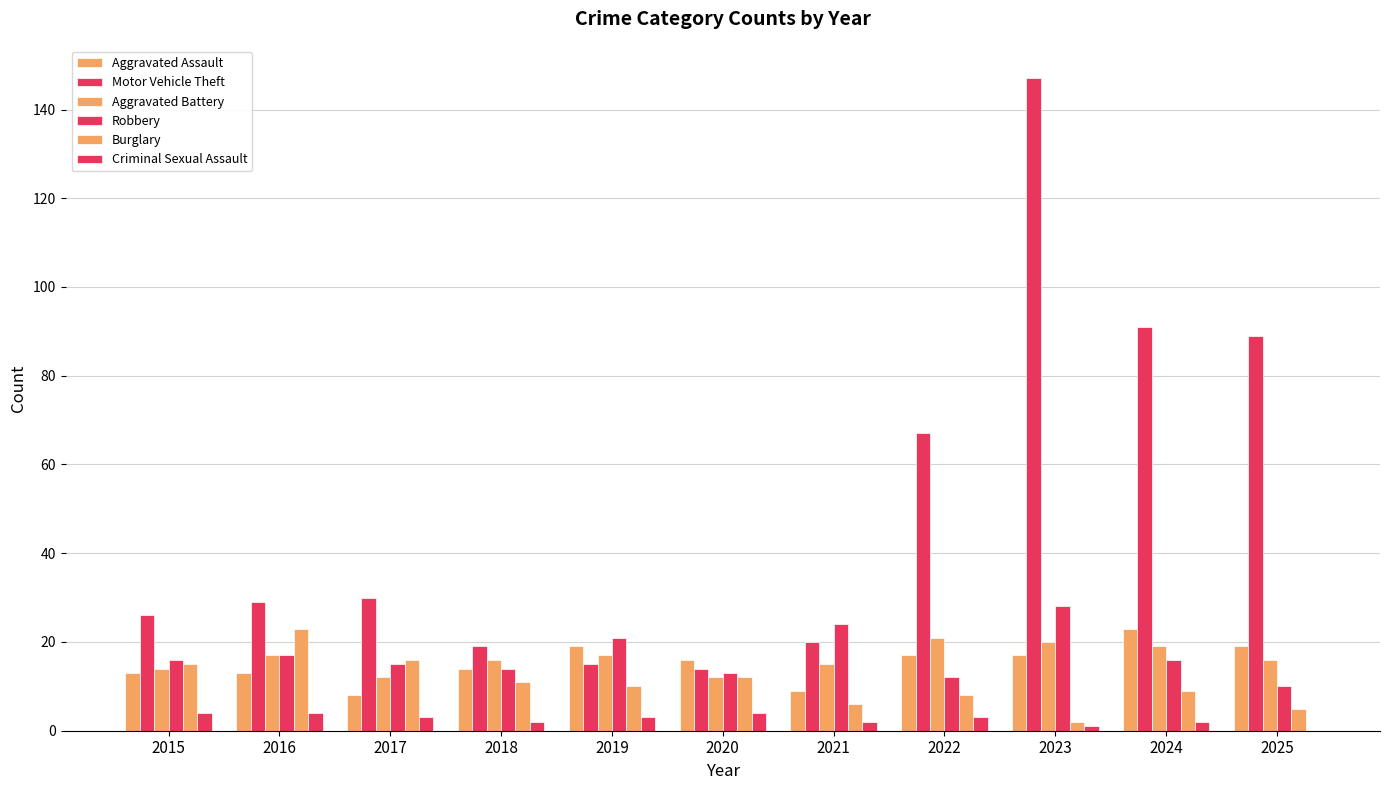

What is the approximate value of Robbery at 2017, to the nearest 10?

20